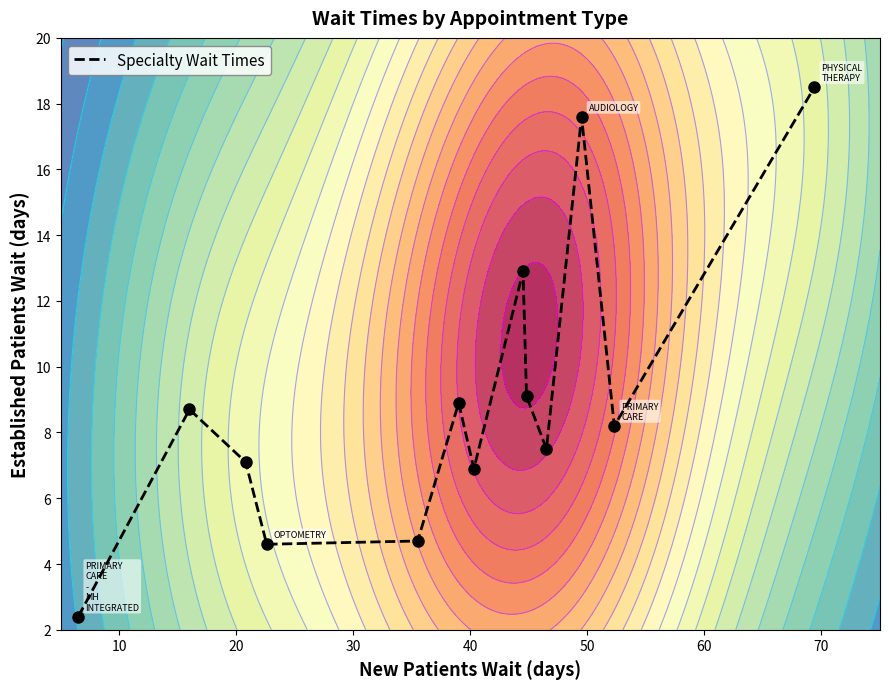

Reading right to left, list all the values displayed in this chart.

18.5	8.2	17.6	7.5	9.1	12.9	6.9	8.9	4.7	4.6	7.1	8.7	2.4